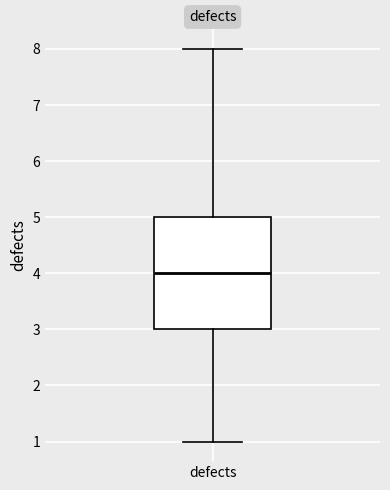

Transcribe this box plot: give where the median line is, the range the box spans, and where the two whiskers end, as read against the y-axis. The values are not printed on the chart, so give them approximately, as read against the axis.

median 4, box 3 to 5, whiskers 1 to 8